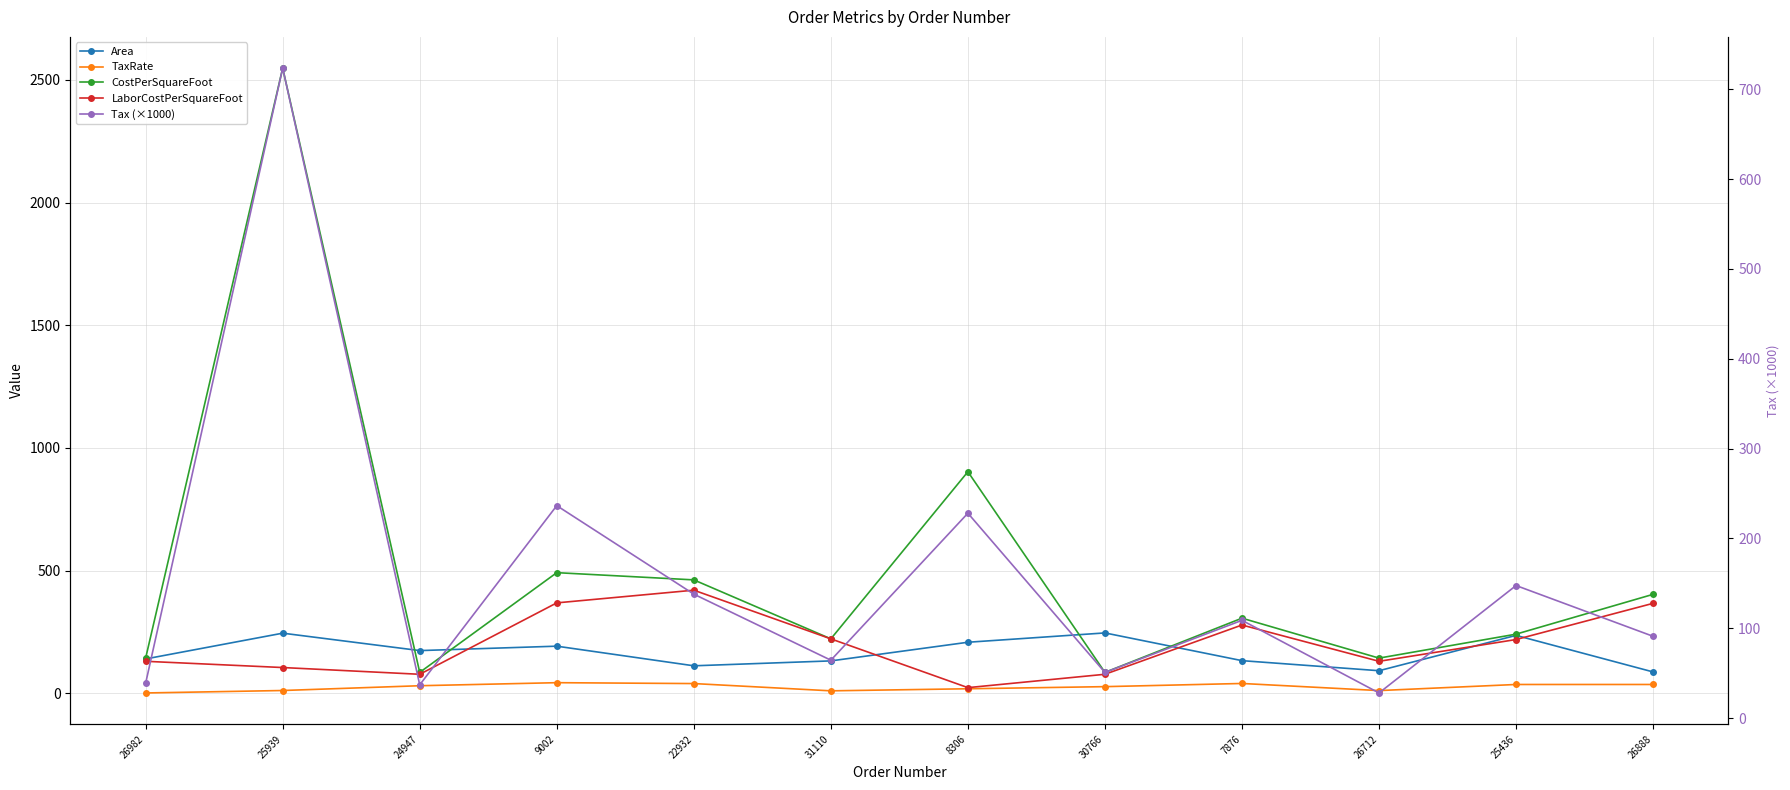

True or false: CostPerSquareFoot has more than 2 interior local peaks.

True